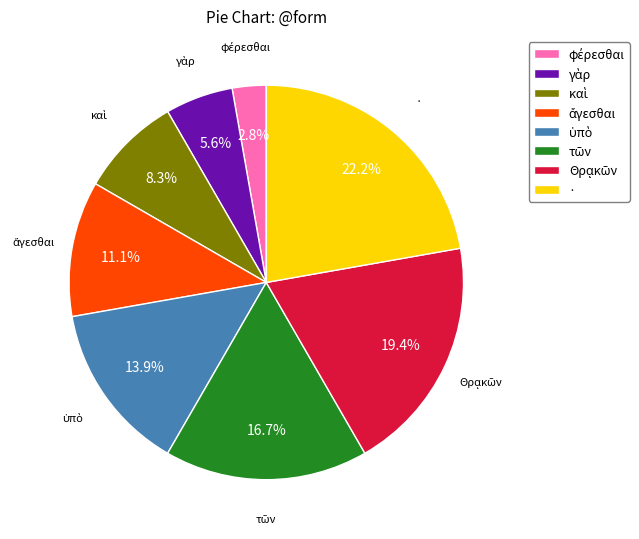

How many slices are in this pie chart?

8